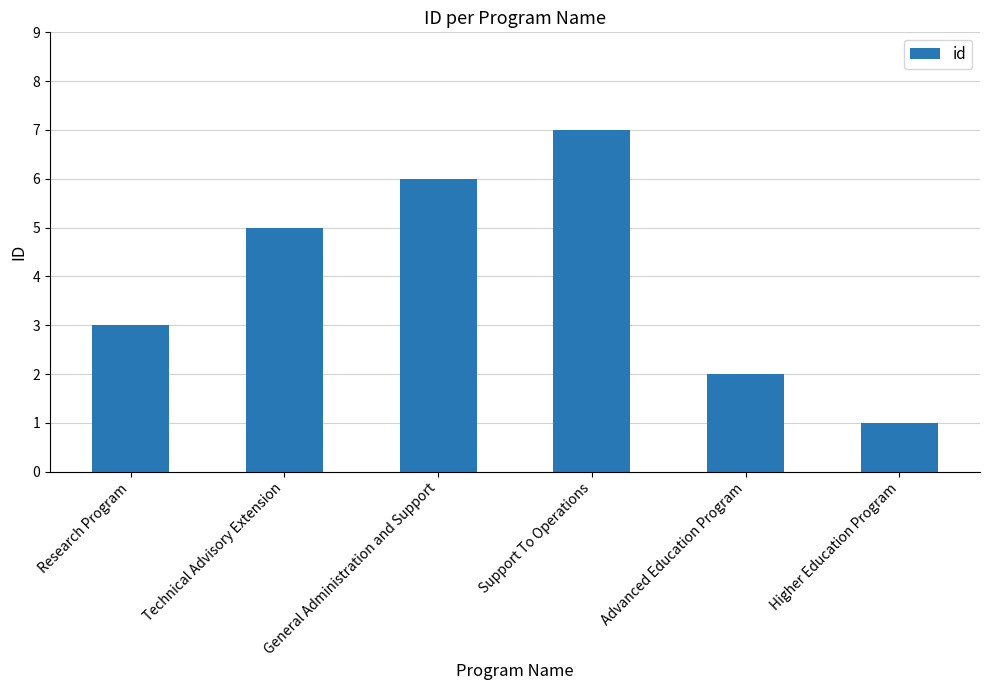

The chart shows a value of 0 at Higher Education Program. True or false?

False